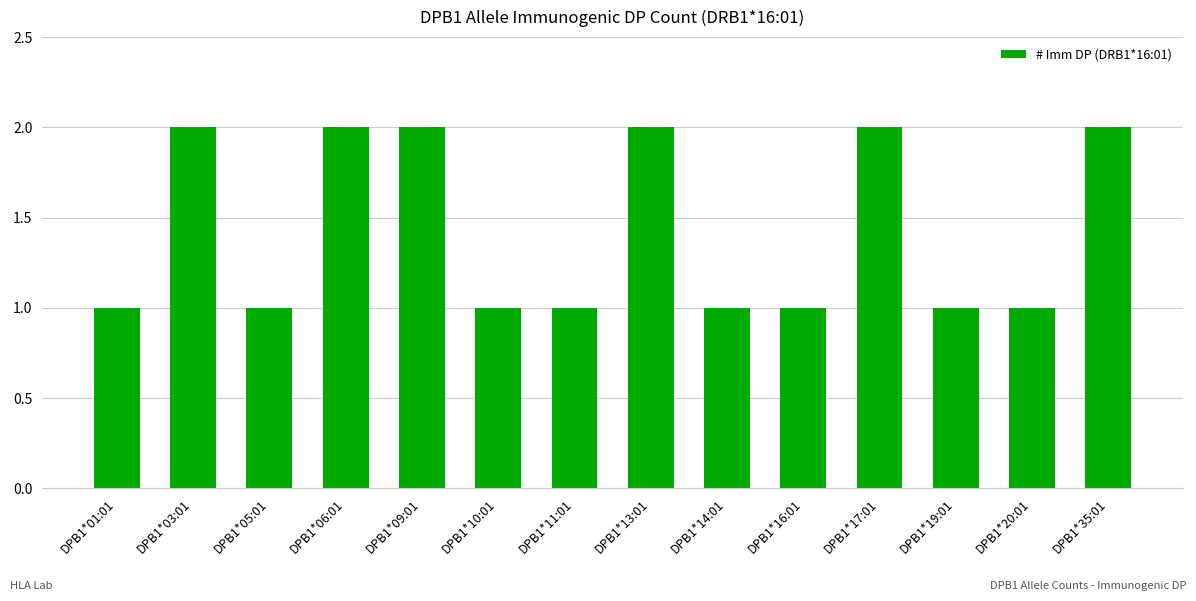

Reading left to right, list all the values displayed in this chart.

DPB1*01:01=1	DPB1*03:01=2	DPB1*05:01=1	DPB1*06:01=2	DPB1*09:01=2	DPB1*10:01=1	DPB1*11:01=1	DPB1*13:01=2	DPB1*14:01=1	DPB1*16:01=1	DPB1*17:01=2	DPB1*19:01=1	DPB1*20:01=1	DPB1*35:01=2